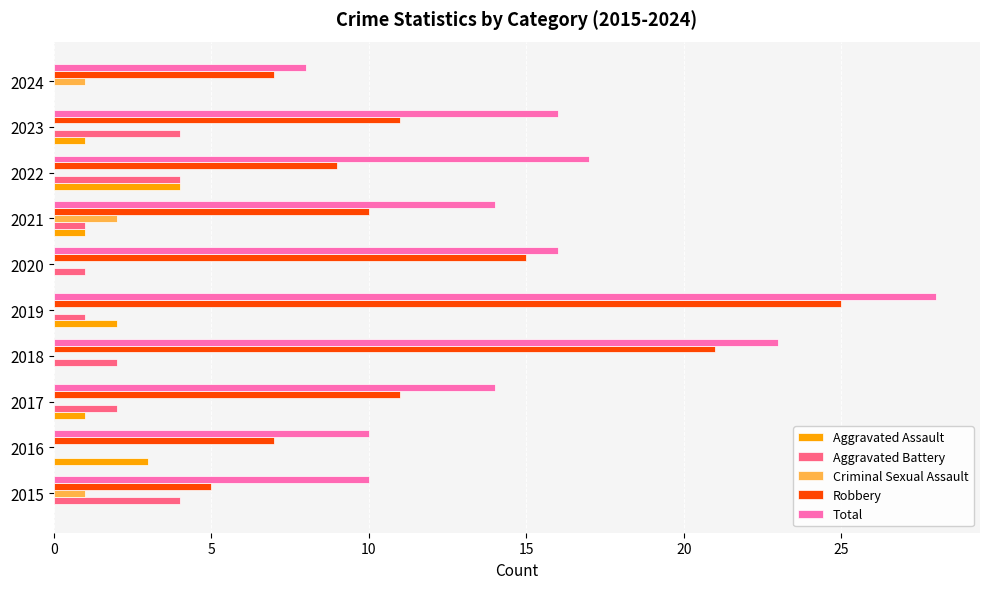

What is the maximum value for Aggravated Assault?

4